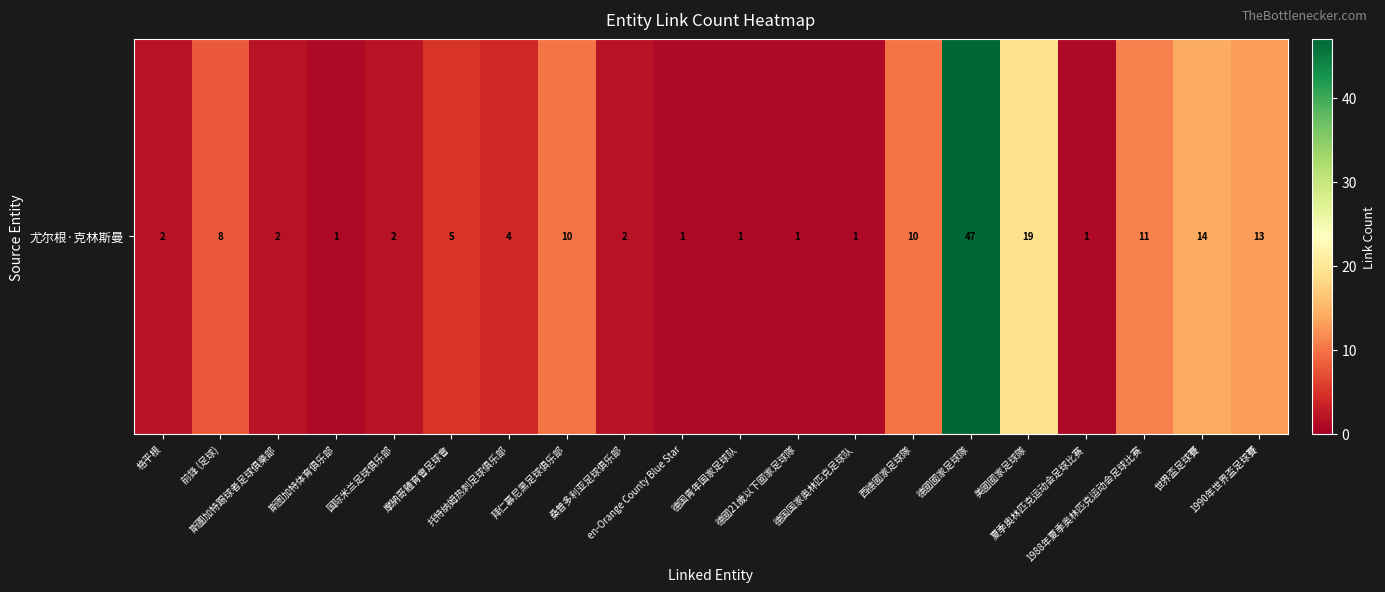

How many categories are shown in the chart?

20